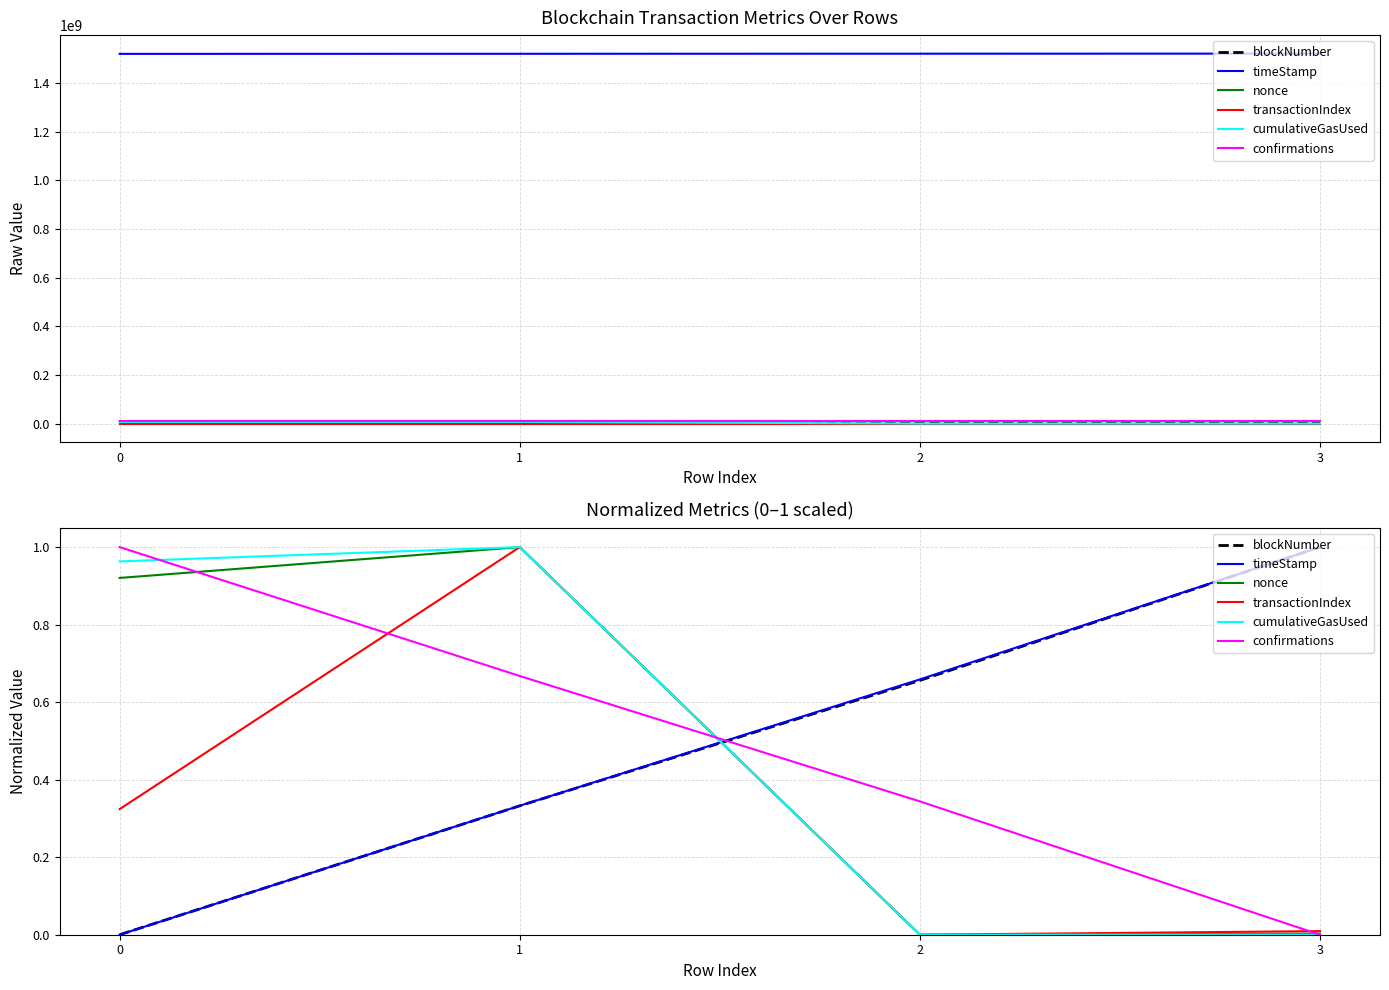

How many interior local peaks does the transactionIndex series have?

1